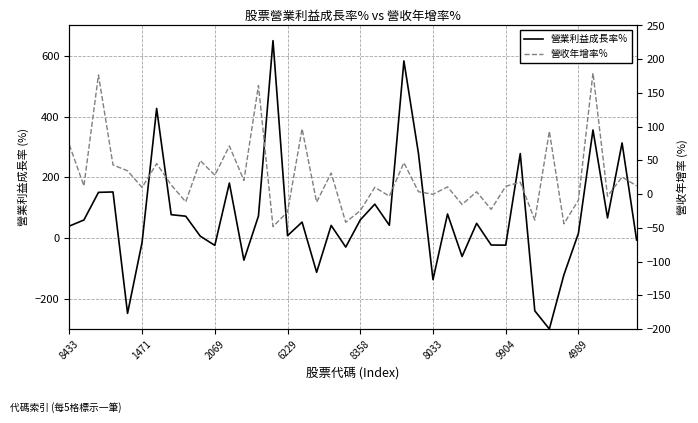

How many positive values does the 營業利益成長率% series have?

26